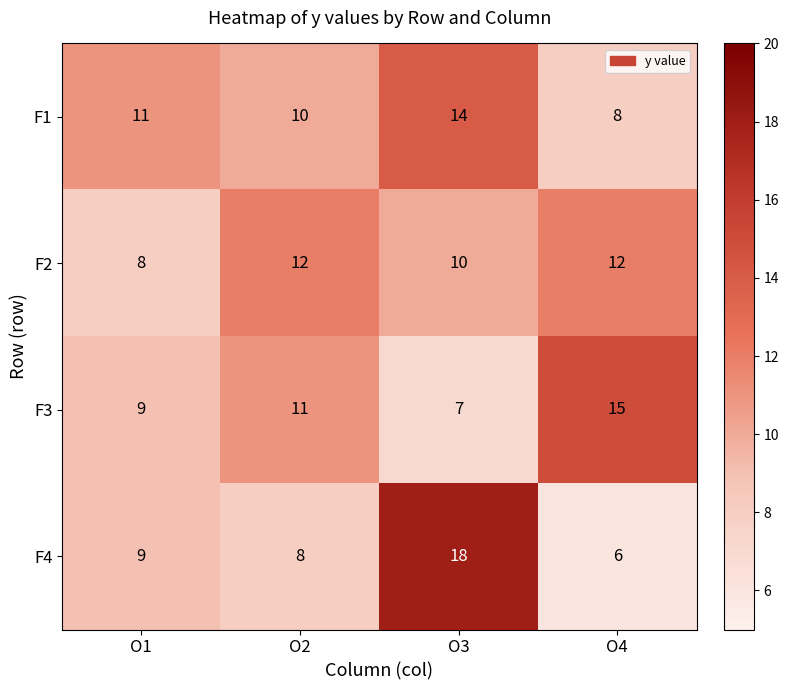

Count the number of categories in the chart.

4